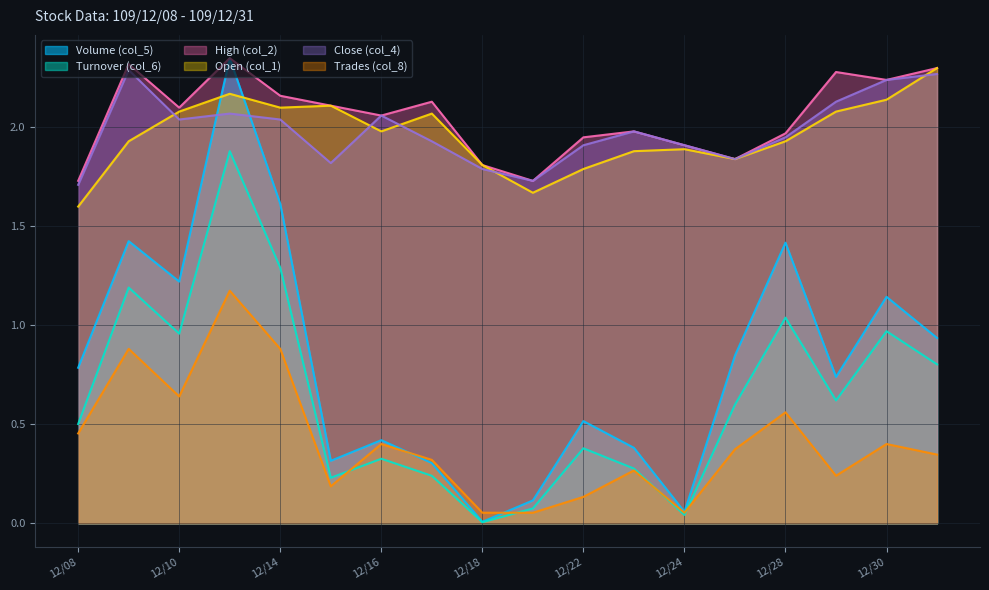

True or false: Open (col_1) and High (col_2) intersect in this chart.

False